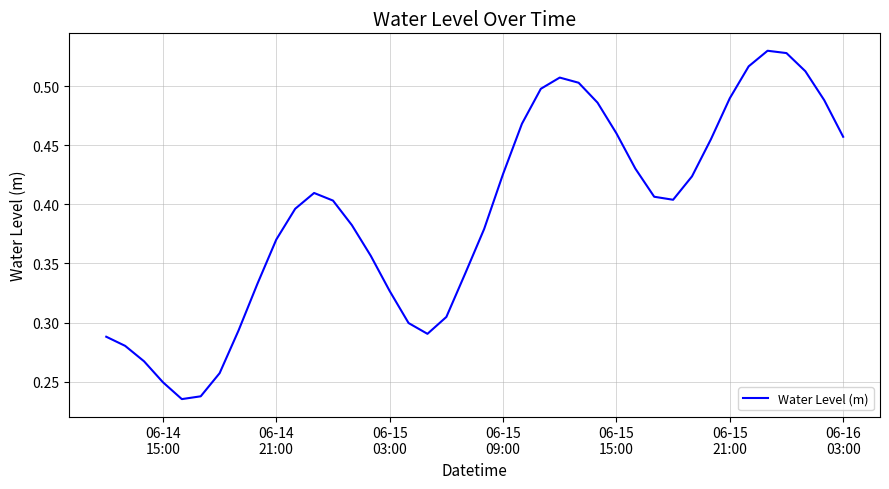

What is the difference between the maximum and minimum values?

0.3